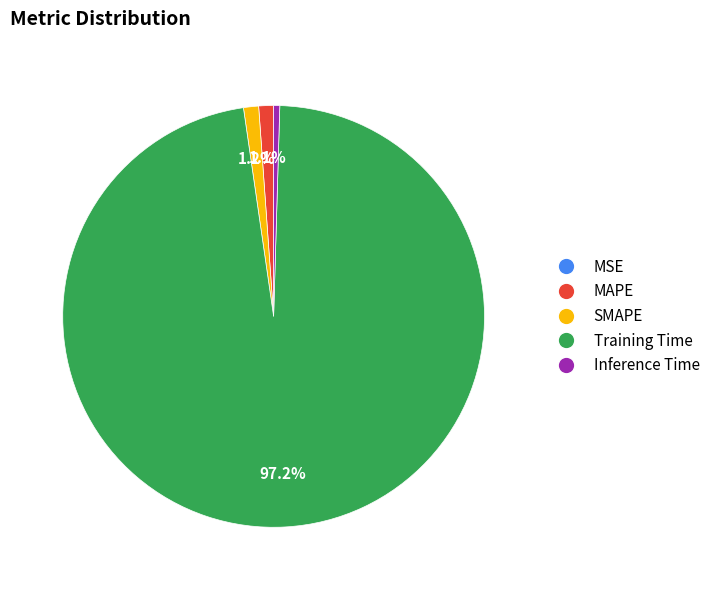

Is the sum of Inference Time and SMAPE greater than half?

No